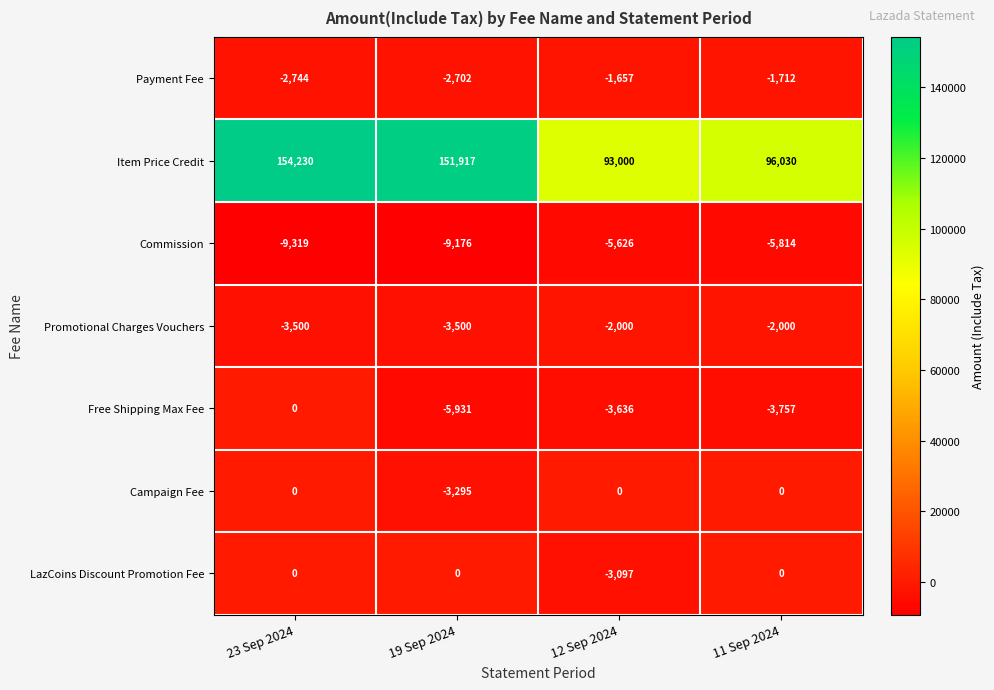

Reading left to right, list all the values displayed in this chart.

Payment Fee: 23 Sep 2024=-2744	19 Sep 2024=-2702	12 Sep 2024=-1657	11 Sep 2024=-1712
Item Price Credit: 23 Sep 2024=154230	19 Sep 2024=151917	12 Sep 2024=93000	11 Sep 2024=96030
Commission: 23 Sep 2024=-9319	19 Sep 2024=-9176	12 Sep 2024=-5626	11 Sep 2024=-5814
Promotional Charges Vouchers: 23 Sep 2024=-3500	19 Sep 2024=-3500	12 Sep 2024=-2000	11 Sep 2024=-2000
Free Shipping Max Fee: 23 Sep 2024=0	19 Sep 2024=-5931	12 Sep 2024=-3636	11 Sep 2024=-3757
Campaign Fee: 23 Sep 2024=0	19 Sep 2024=-3295	12 Sep 2024=0	11 Sep 2024=0
LazCoins Discount Promotion Fee: 23 Sep 2024=0	19 Sep 2024=0	12 Sep 2024=-3097	11 Sep 2024=0